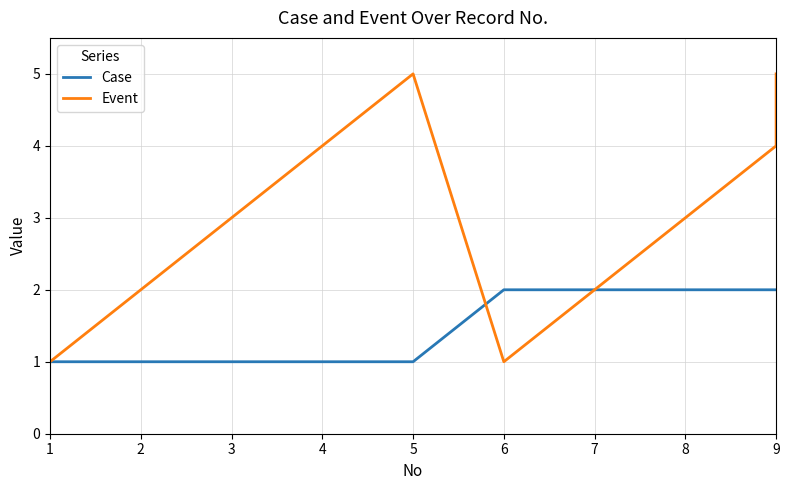

At which category does Event reach its first local valley?

6